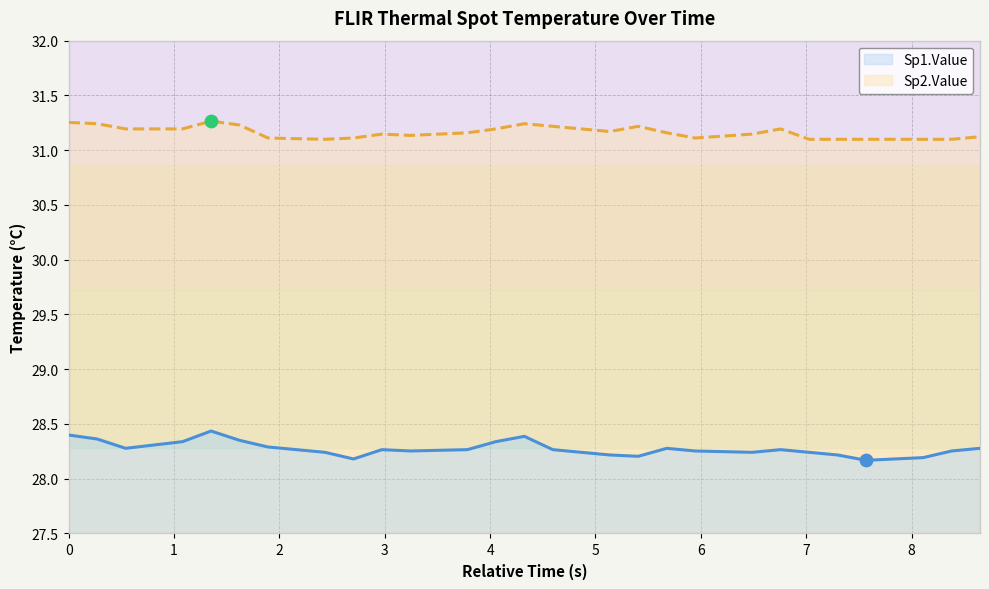

Which series has the largest total across all categories?

Sp2.Value